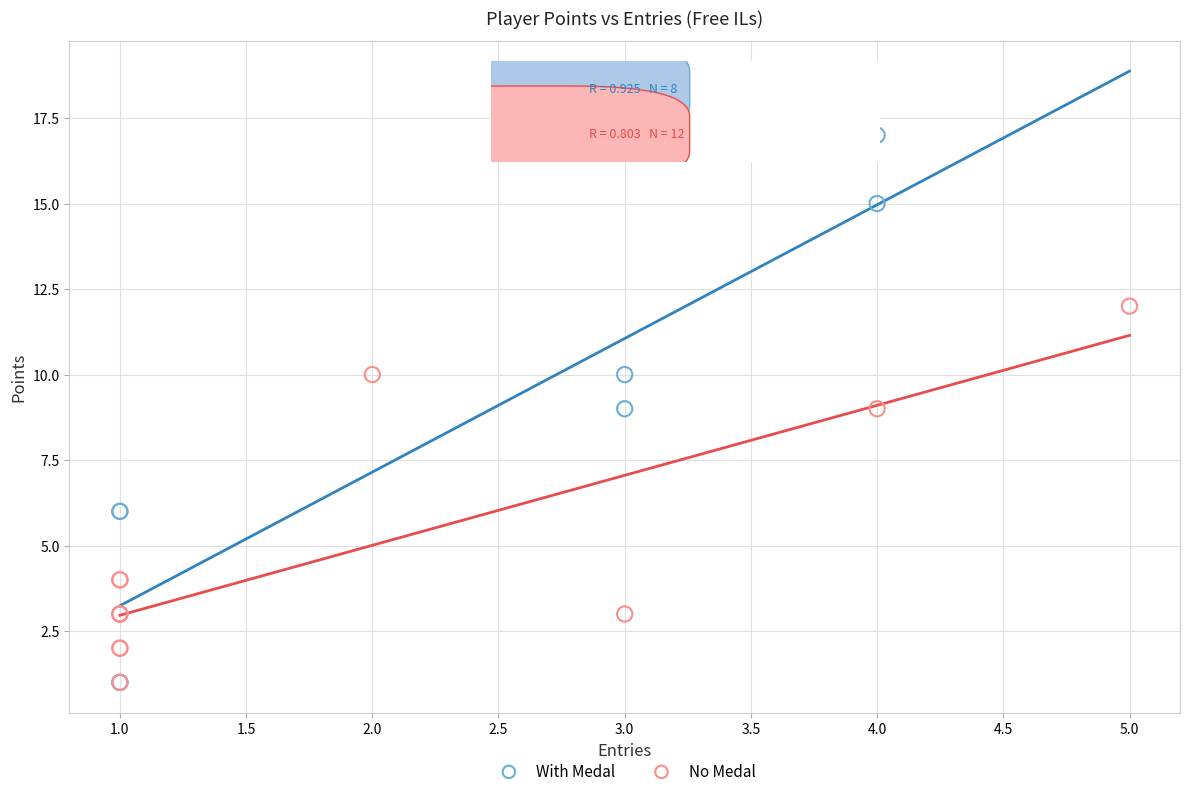

What are all the series names shown in the legend?

With Medal, No Medal